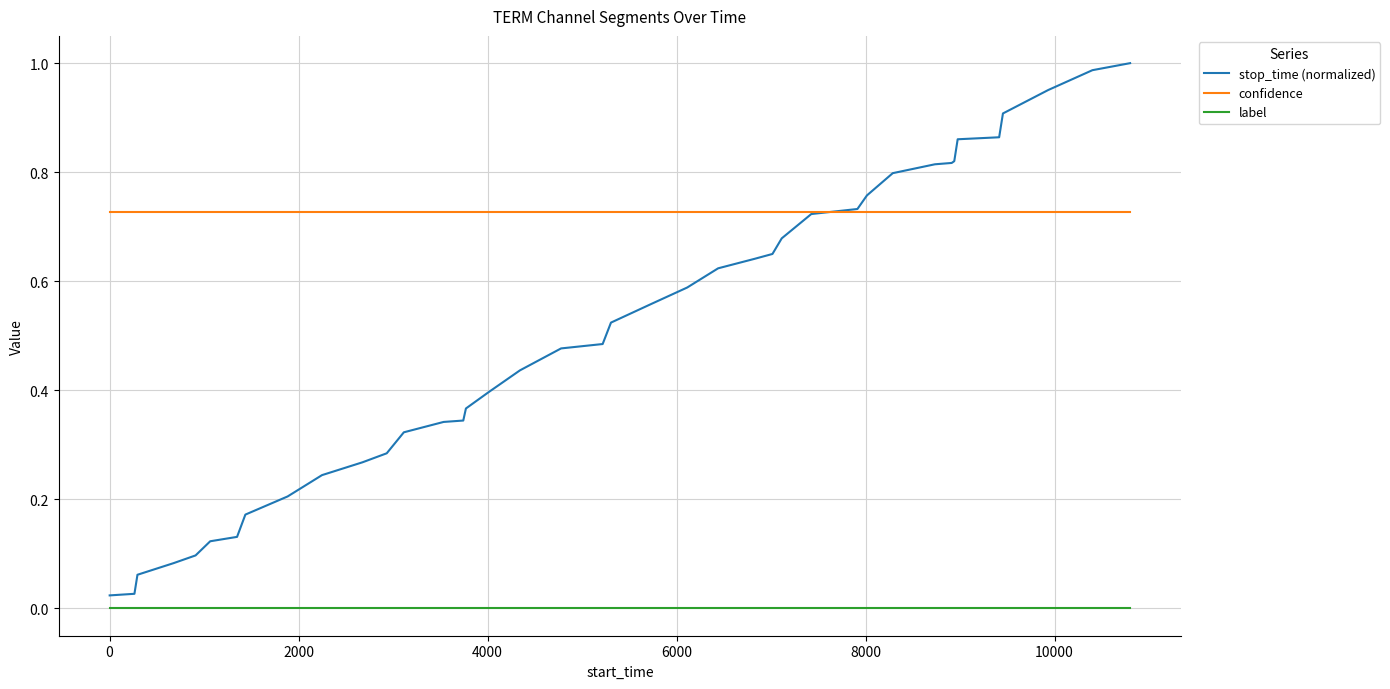

Does the chart display data point markers on the line(s)?

No